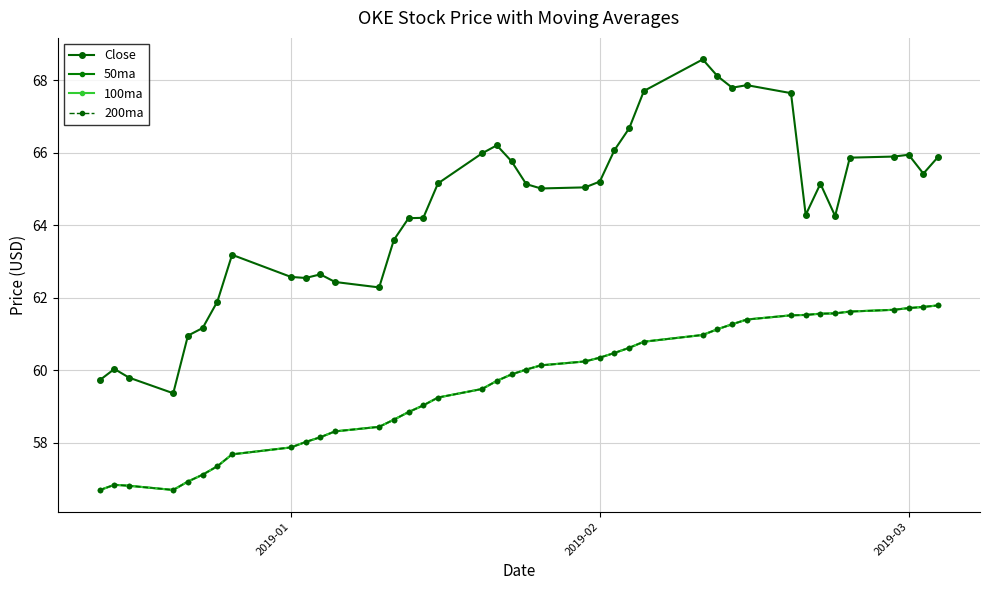

Is this an area chart (filled region under the line)?

No